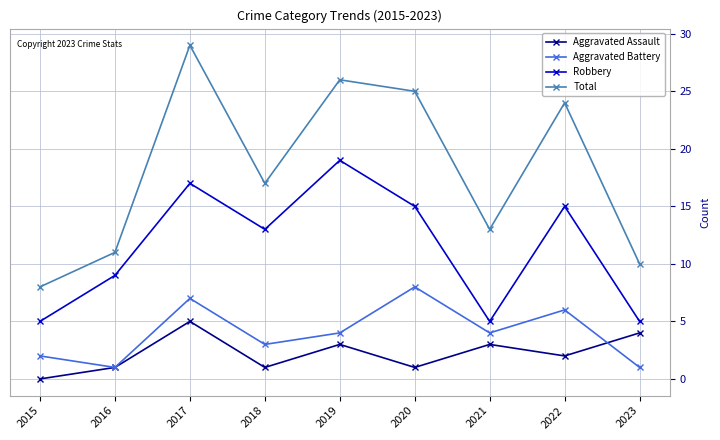

How many data points in Aggravated Assault are less than 2?

4